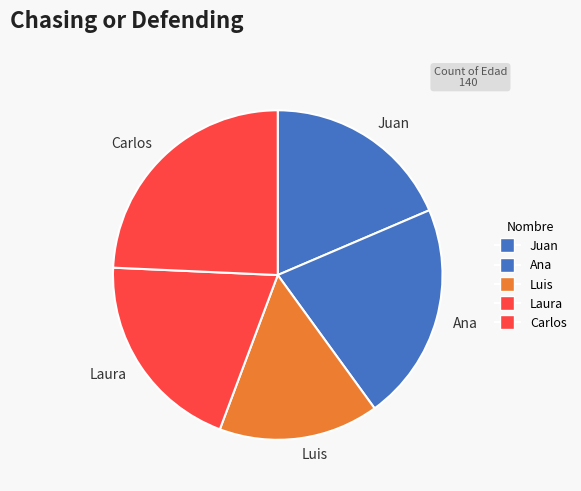

Is it true that Juan is 19% of the pie?

True